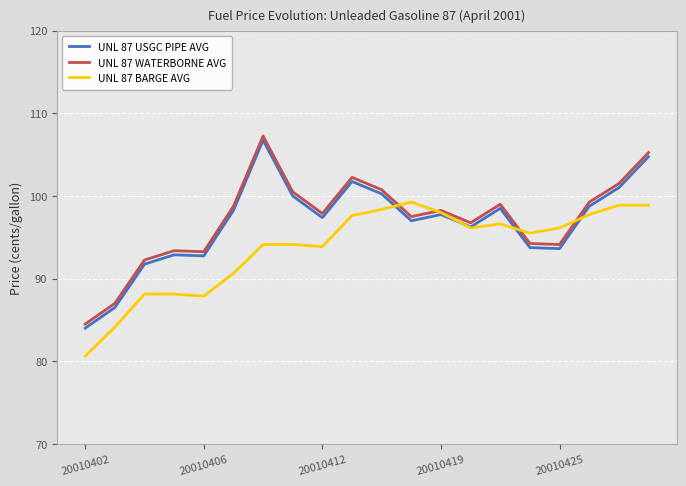

What is the minimum value for UNL 87 WATERBORNE AVG?

84.5